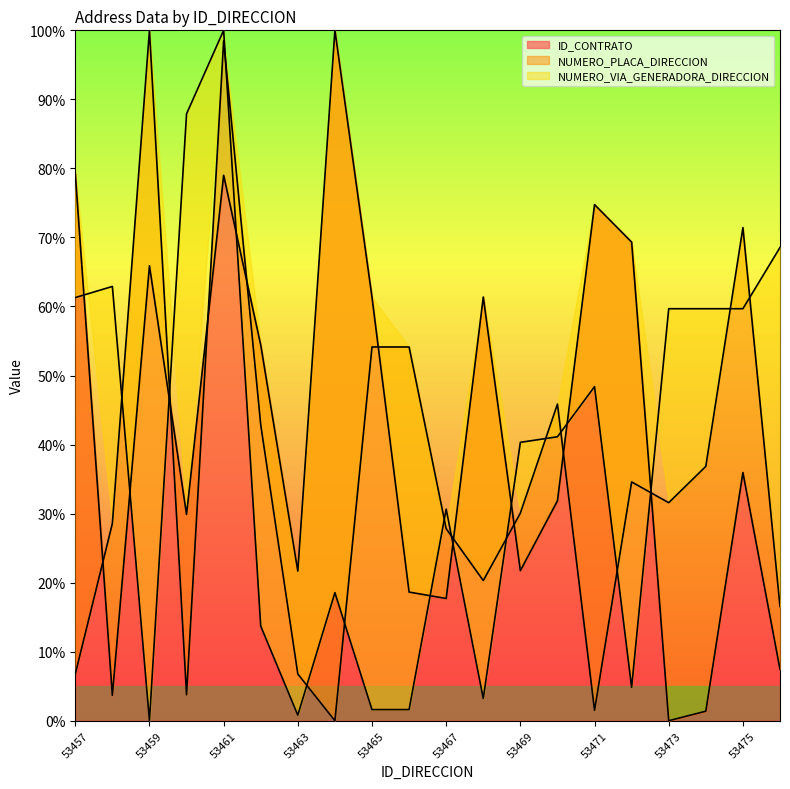

What is the value of the ID_CONTRATO point at the 6th from the left?

54.4